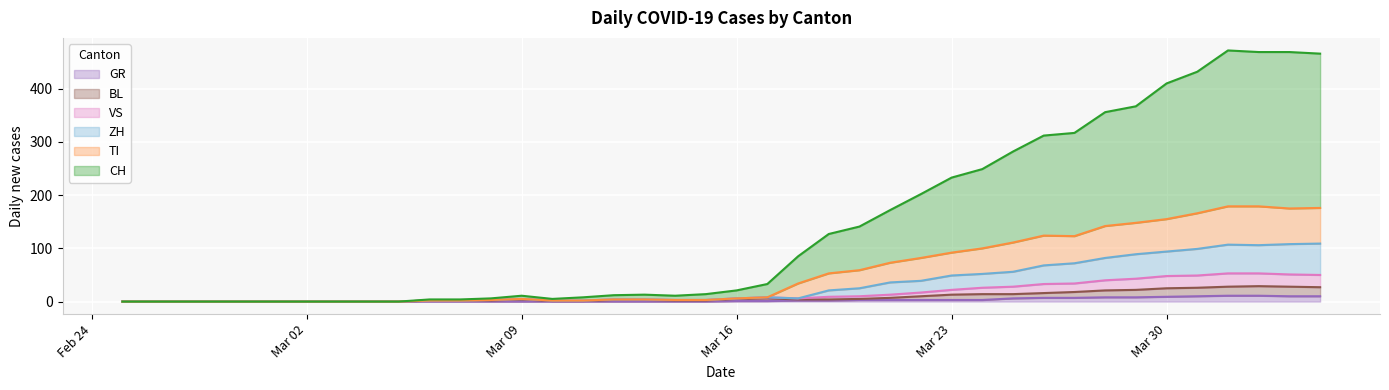

True or false: TI has a value of 29 at 25.

False